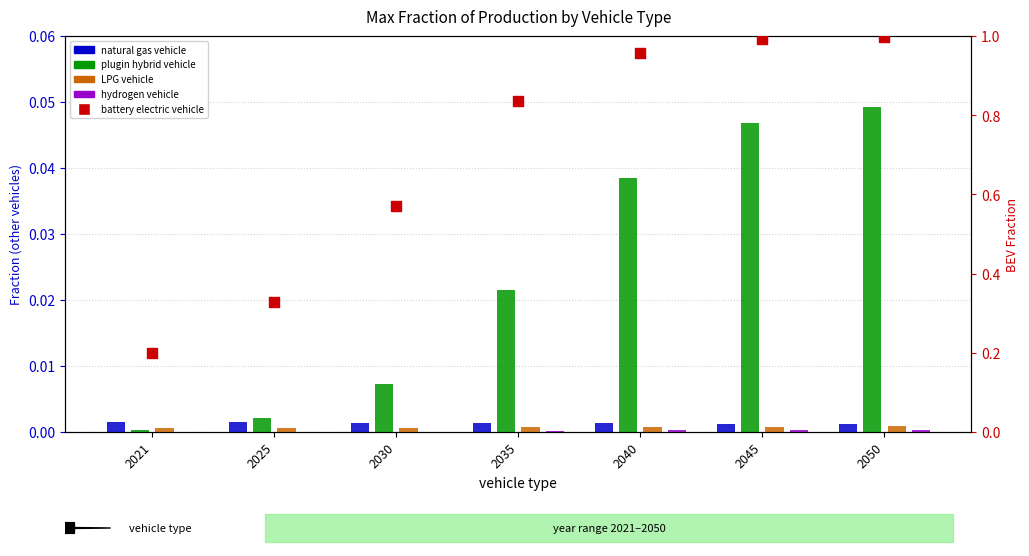

Which series contains the lowest Y value?

hydrogen vehicle